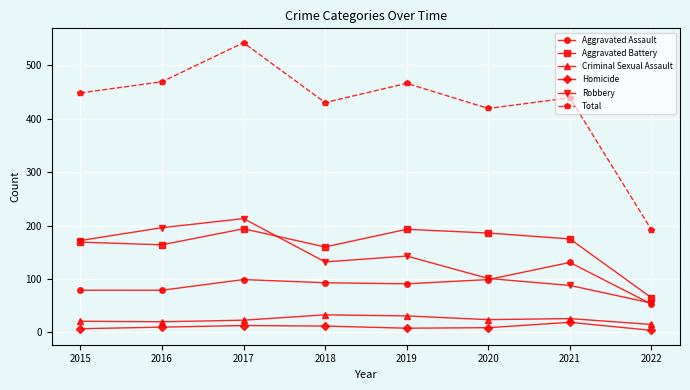

What is the minimum value shown in the chart?

4